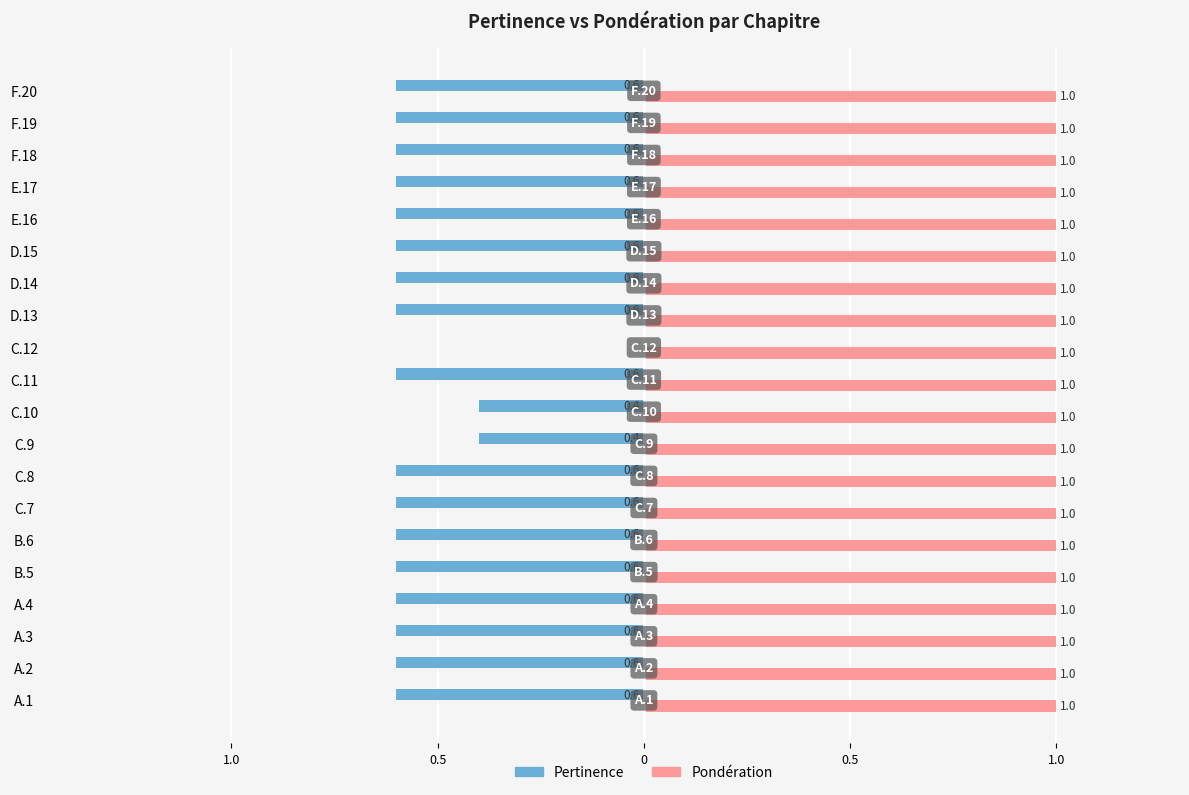

What are all the series names shown in the legend?

Pertinence, Pondération